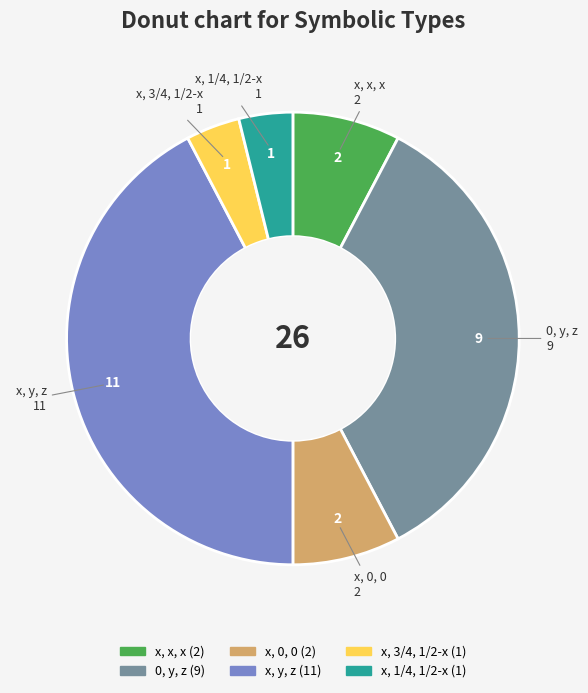

Which has a higher value, x, 0, 0 or x, 1/4, 1/2-x?

x, 0, 0